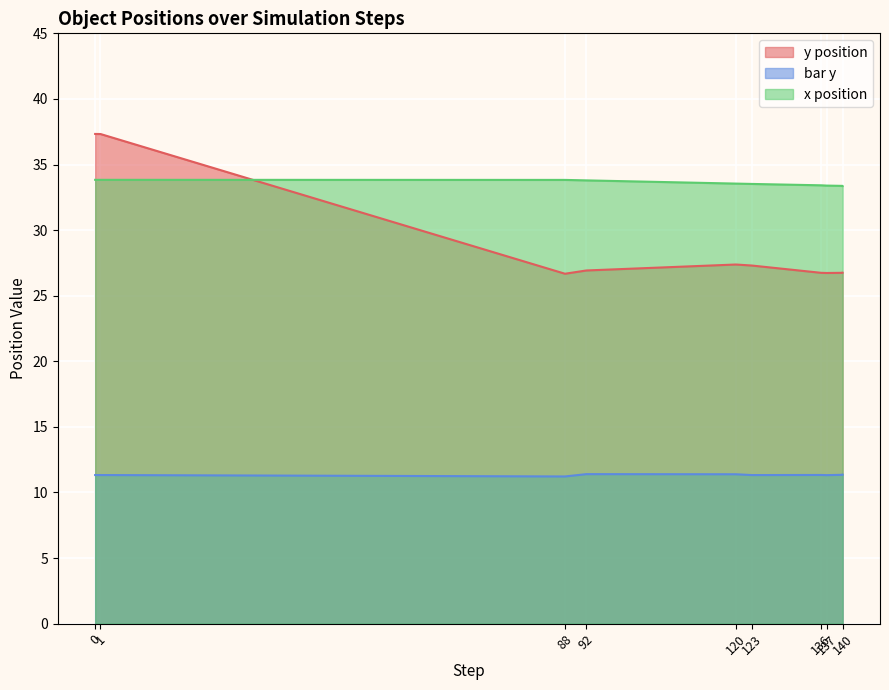

What is the minimum value shown in the chart?

11.2